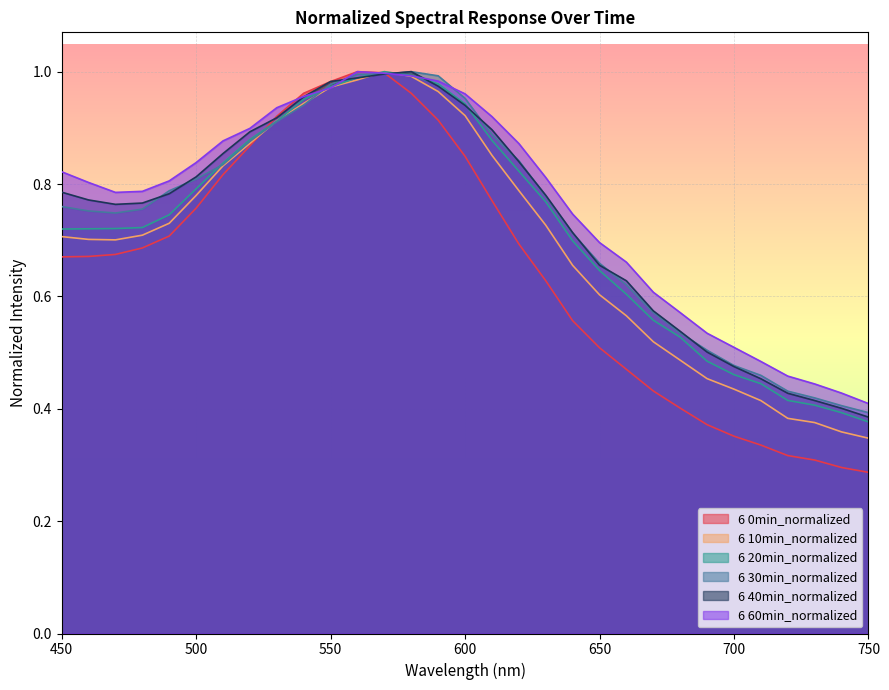

Which series has the widest spread of values?

6 0min_normalized